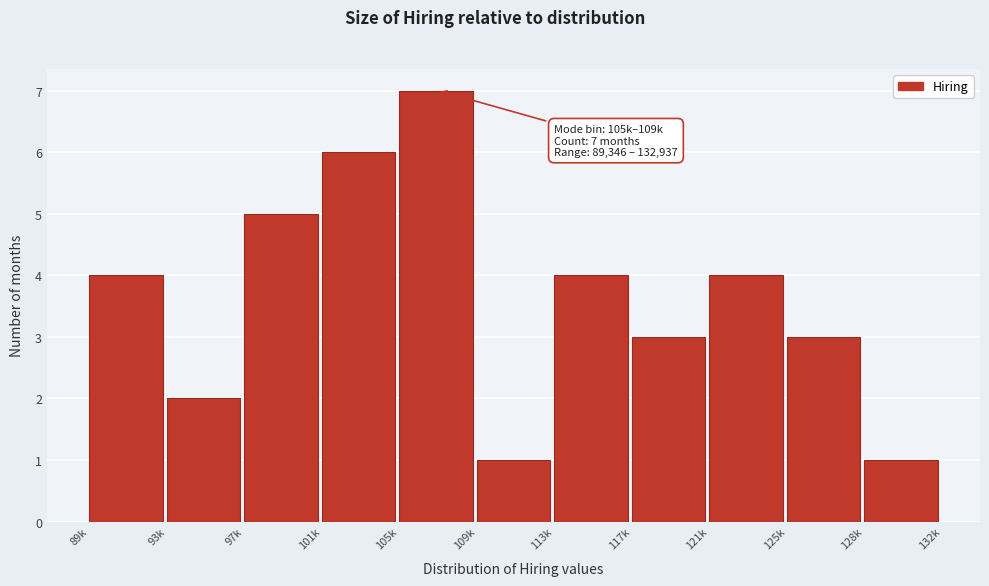

Reading left to right, extract all data points from this chart.

4	2	5	6	7	1	4	3	4	3	1